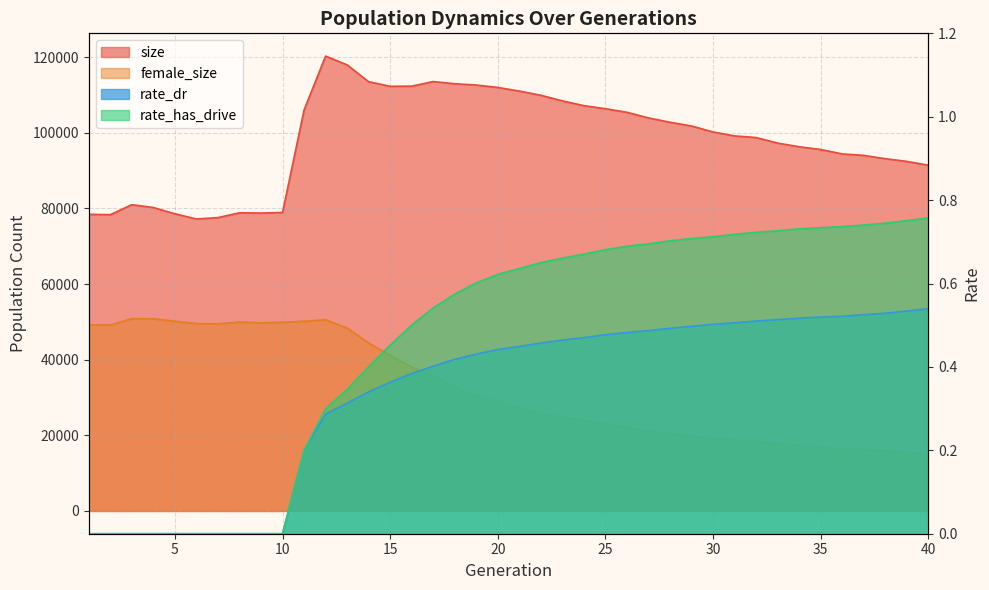

At which category is the sum across all series the highest?

12